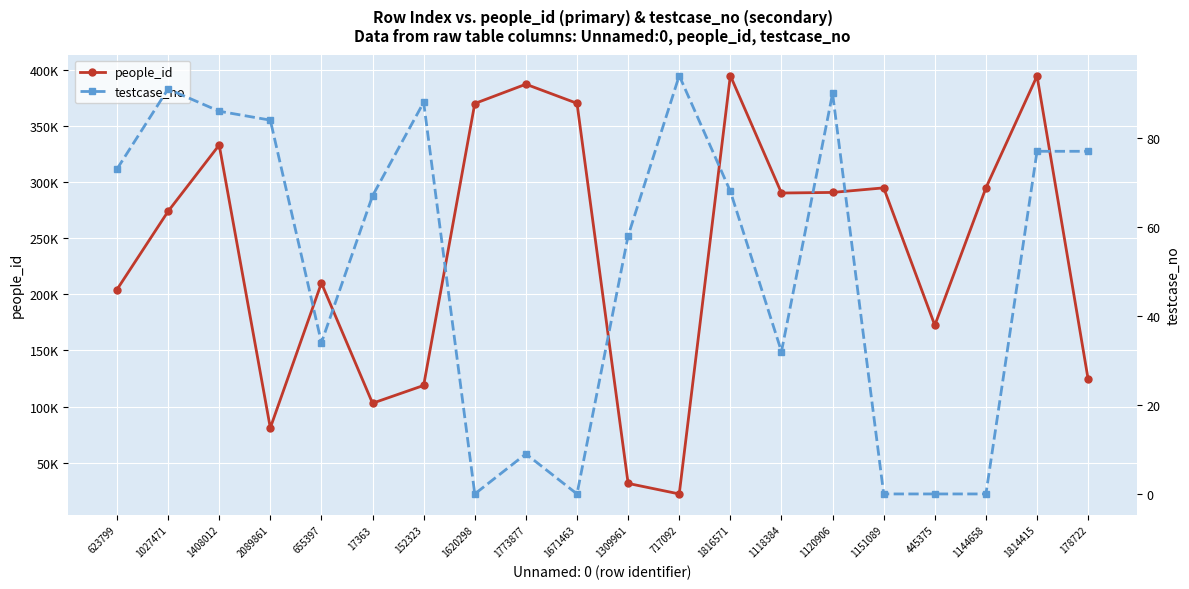

What is the average value of the testcase_no series?

51